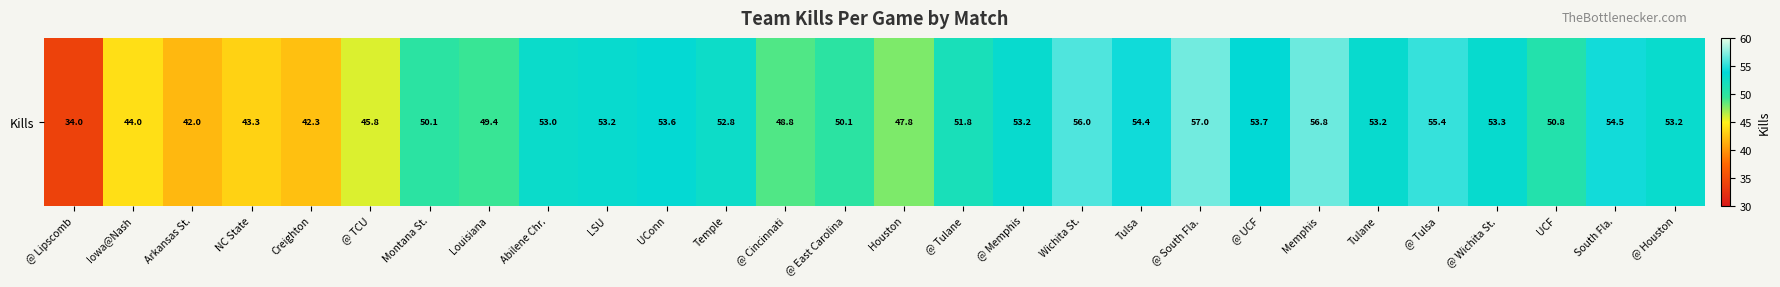

Reading right to left, what are all the values shown in this chart?

53.2	54.5	50.8	53.3	55.4	53.2	56.8	53.7	57.0	54.4	56.0	53.2	51.8	47.8	50.1	48.8	52.8	53.6	53.2	53.0	49.4	50.1	45.8	42.3	43.3	42.0	44.0	34.0